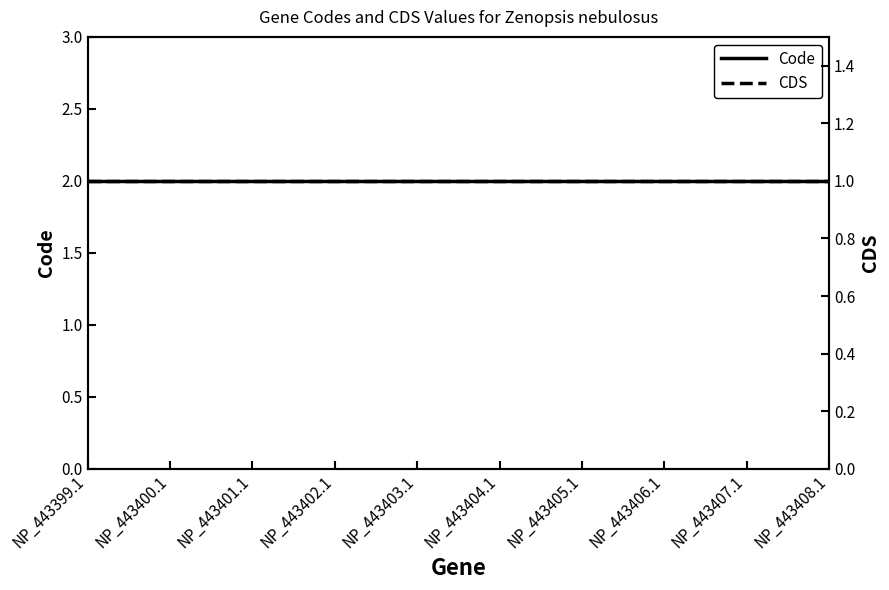

Which series has the largest total across all categories?

Code